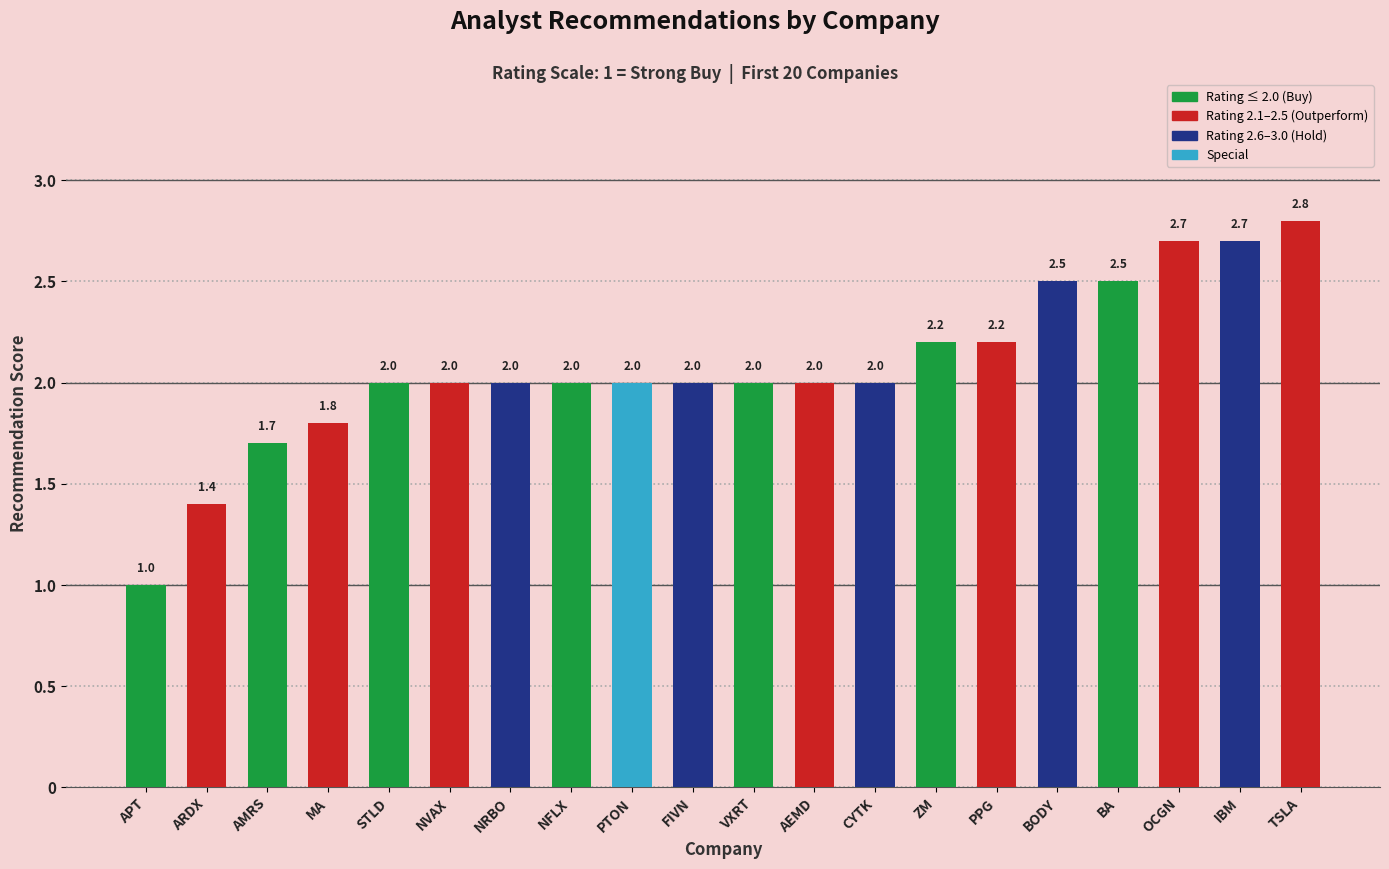

What is the sum of the values at STLD and CYTK?

4.0